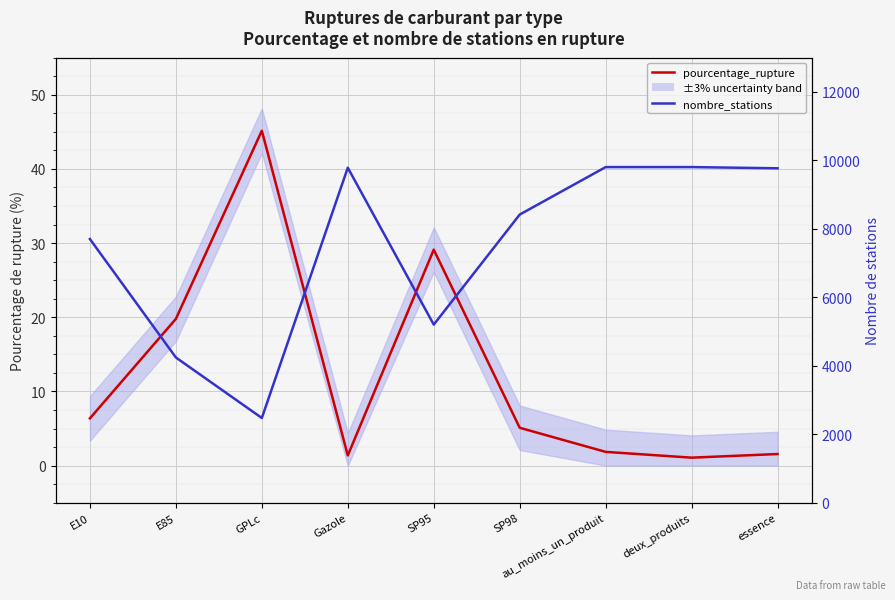

True or false: pourcentage_rupture has a value of 29.1 at SP95.

True